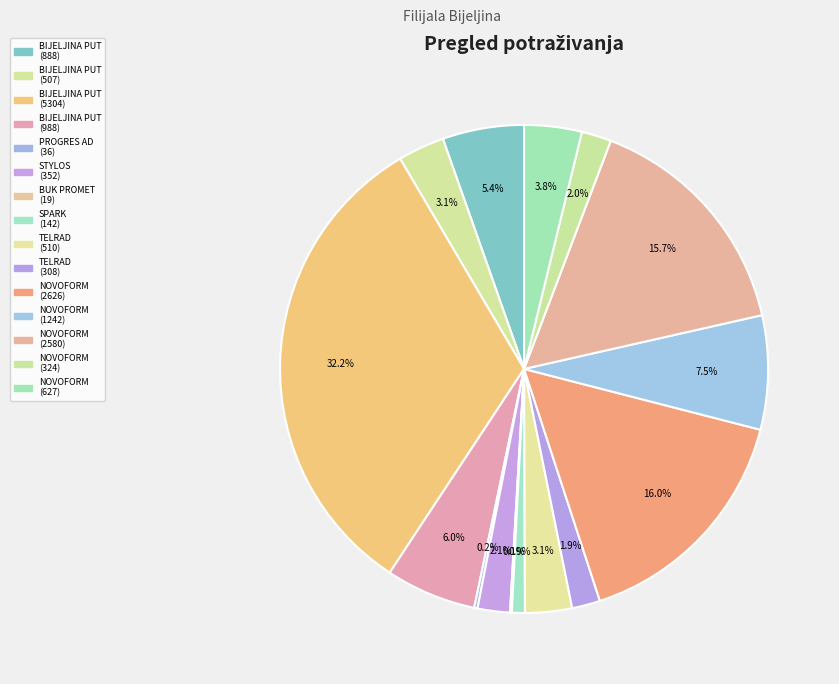

To the nearest percent, what is the average slice percentage?

7%